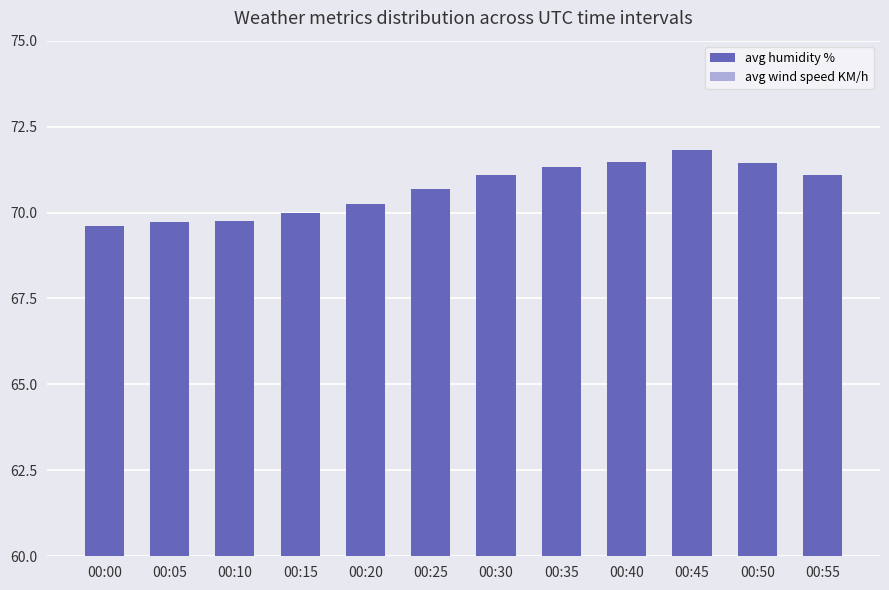

At which label is avg wind speed KM/h closest to 1?

00:45